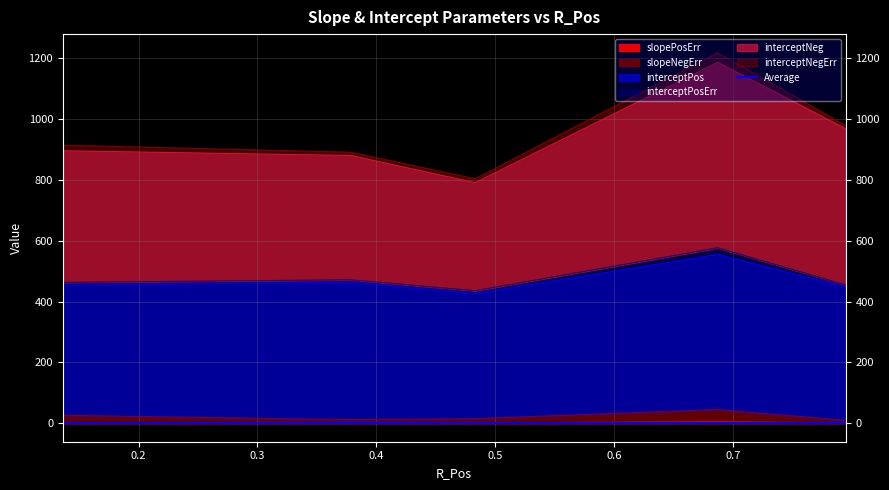

True or false: interceptPos and interceptNeg intersect in this chart.

False